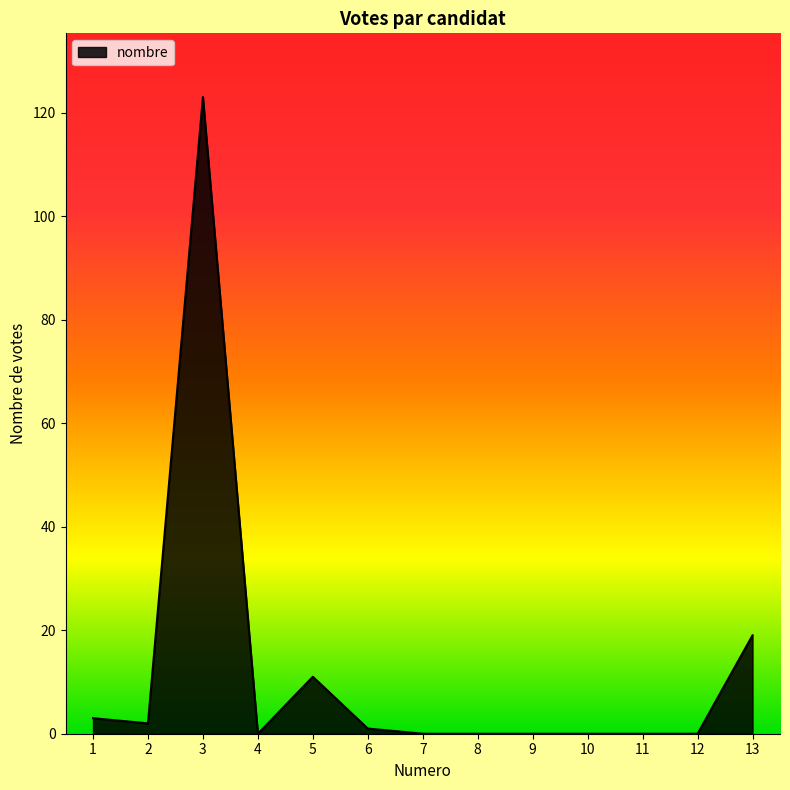

Reading left to right, transcribe all the data shown in this chart.

1=3	2=2	3=123	4=0	5=11	6=1	7=0	8=0	9=0	10=0	11=0	12=0	13=19